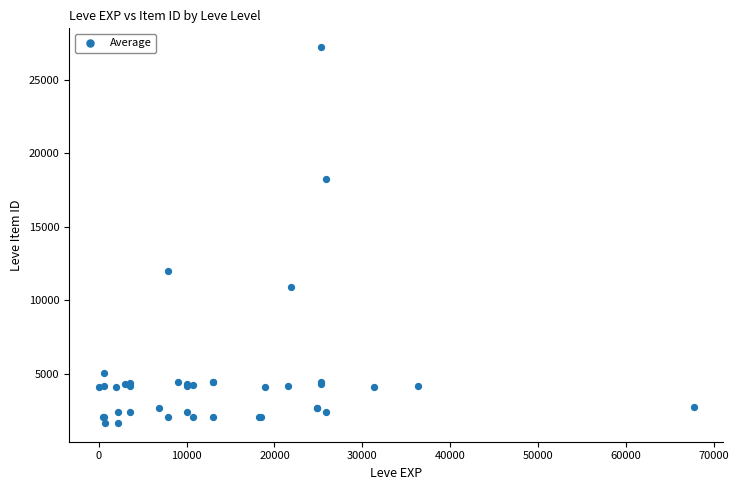

What Y value in the scatter plot is closest to 14448?

12018